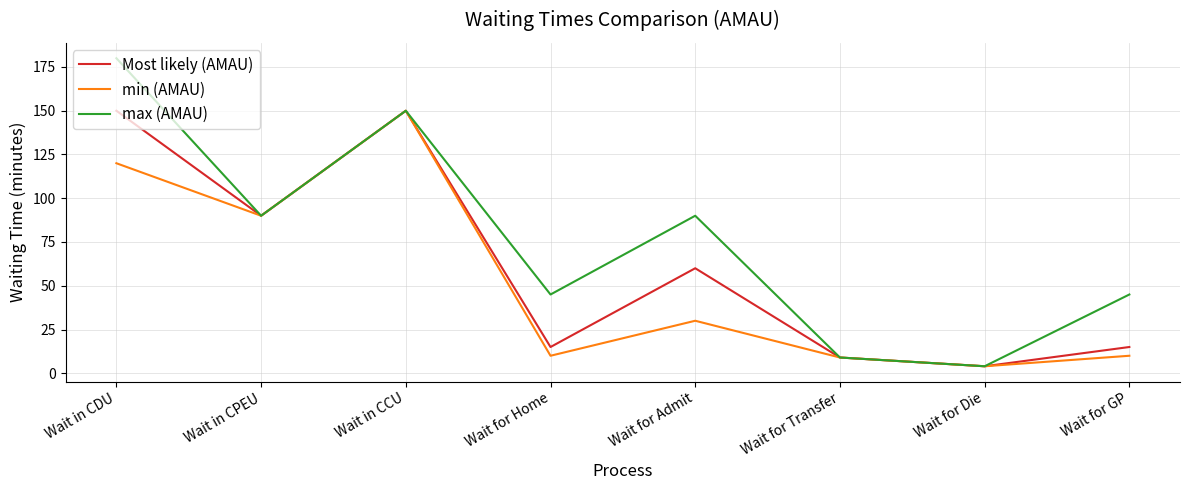

What position from the right is Wait for Transfer?

3